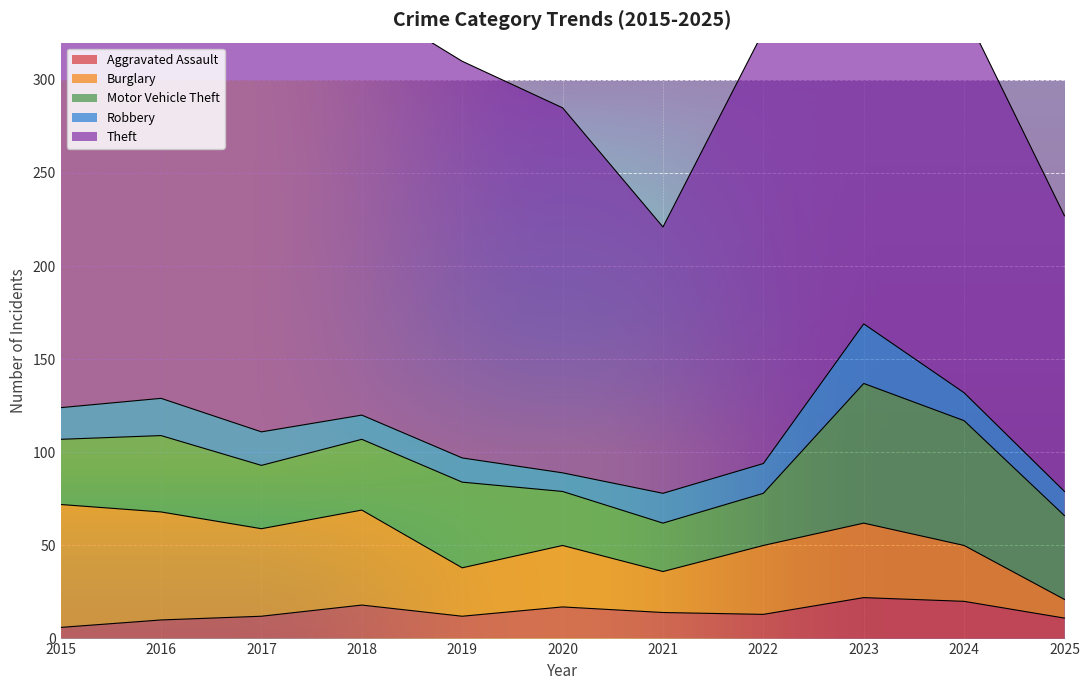

Rank the series by their maximum value, from highest to lowest.

Theft, Motor Vehicle Theft, Burglary, Robbery, Aggravated Assault